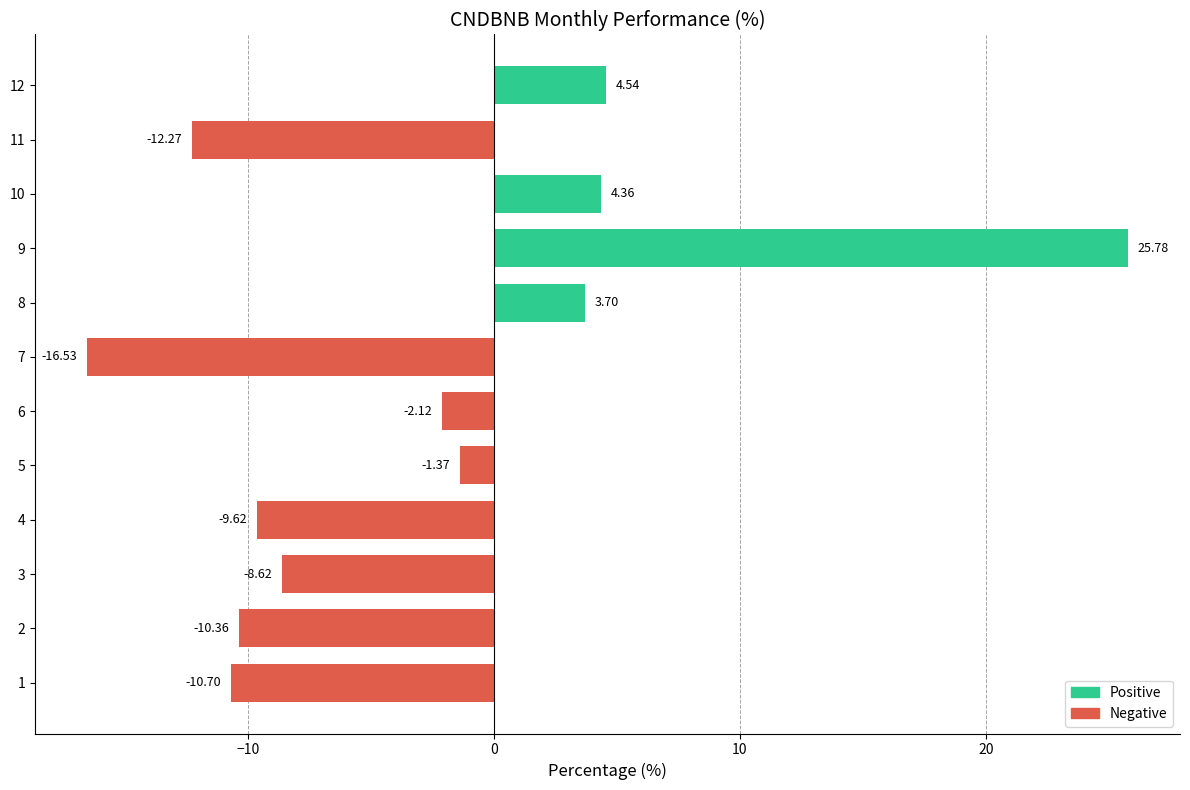

At which label is the value closest to 4?

8